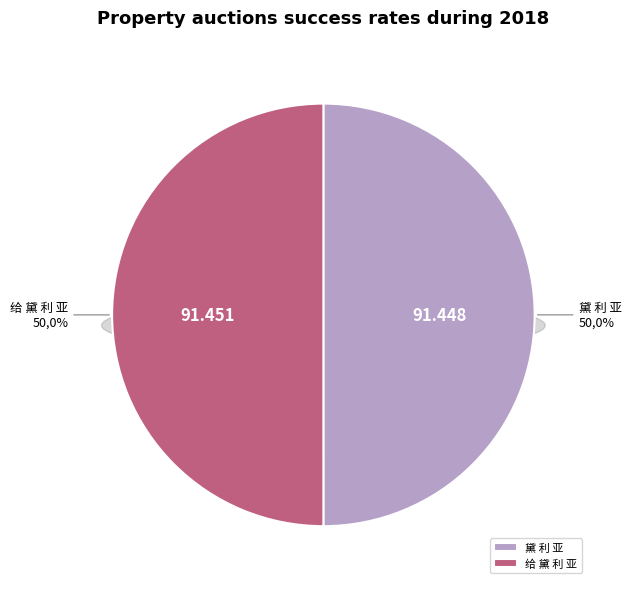

Rank the categories by value from lowest to highest.

黛 利 亚, 给 黛 利 亚